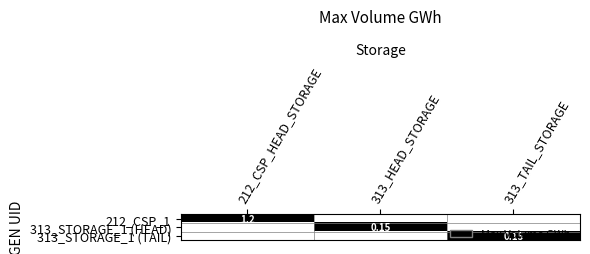

True or false: 212_CSP_1 has a value of 1 at 212_CSP_HEAD_STORAGE.

True